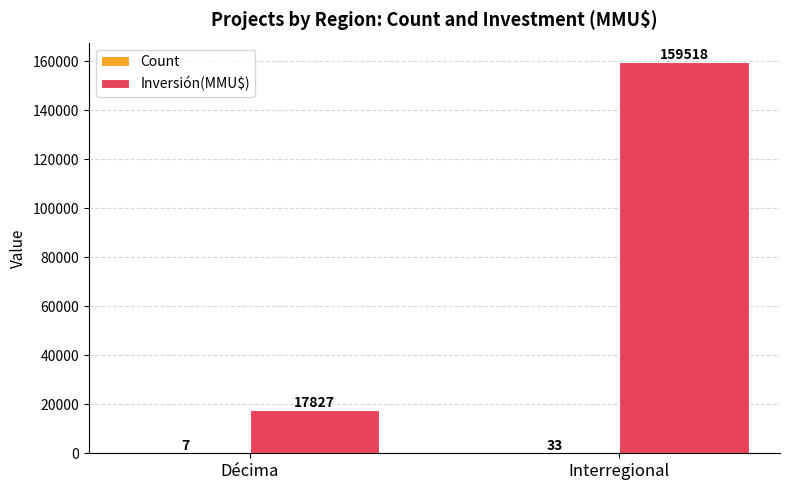

At which category is the sum across all series the highest?

Interregional